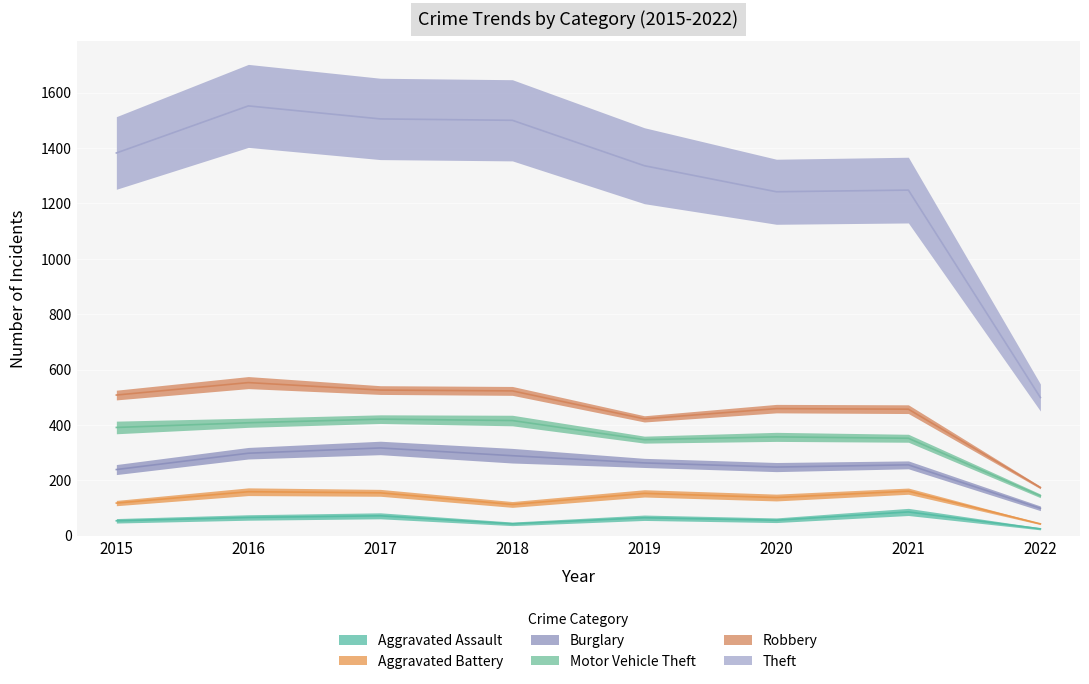

How many series are shown in this chart?

6